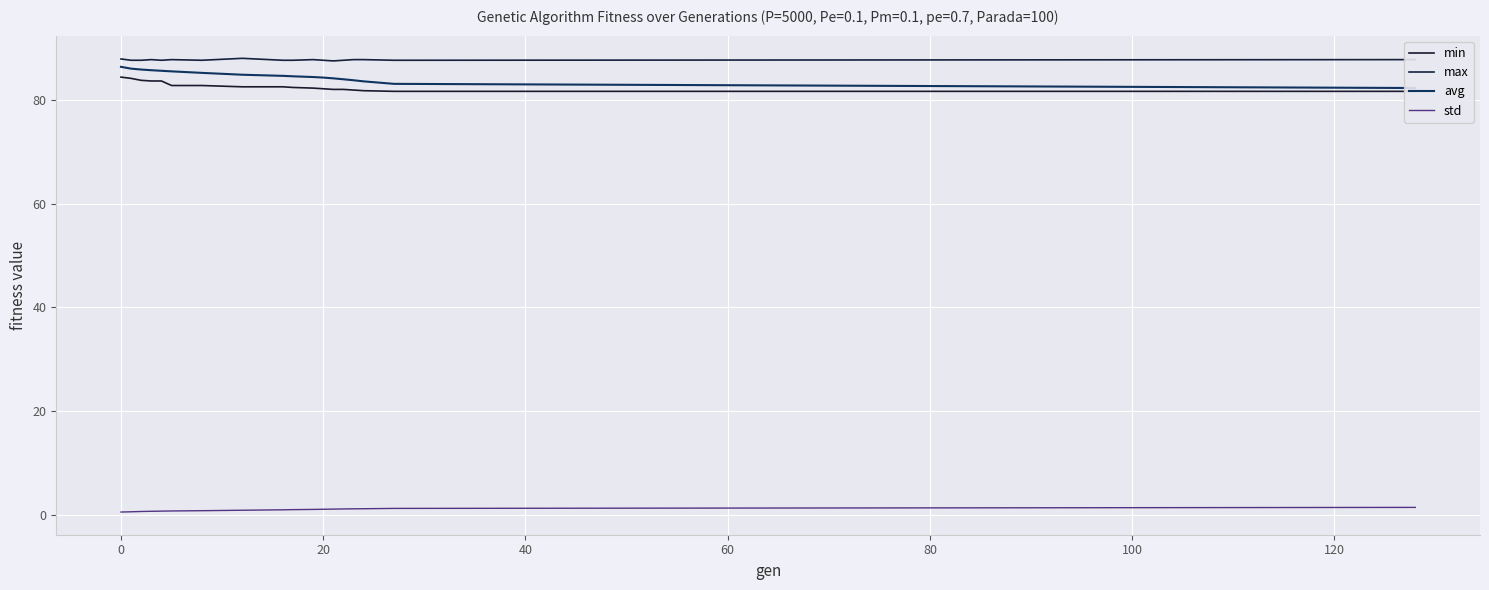

The max series shows 87.7 at 20. True or false?

True